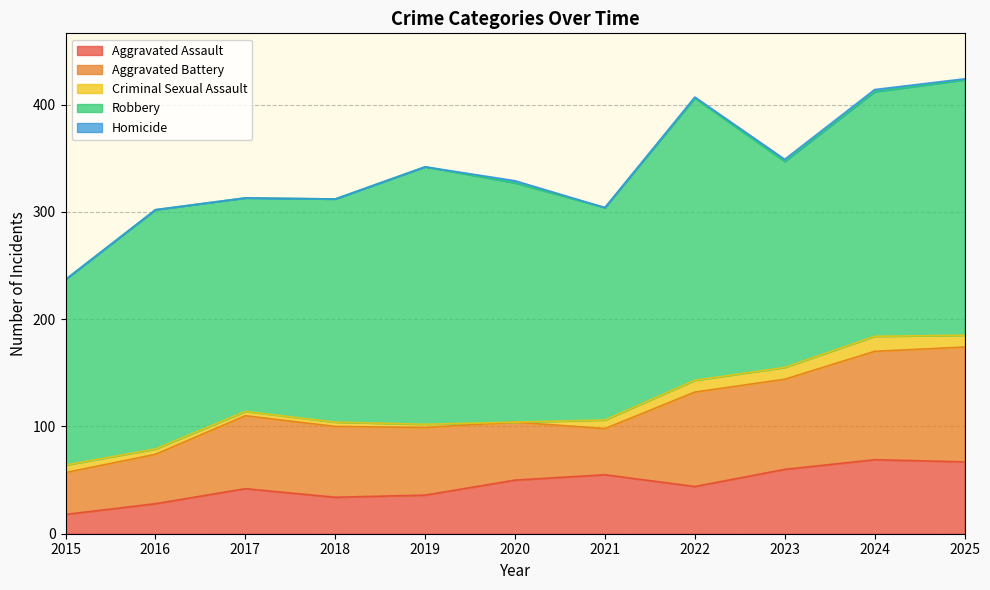

Where does the Aggravated Assault series first go above 44?

2020